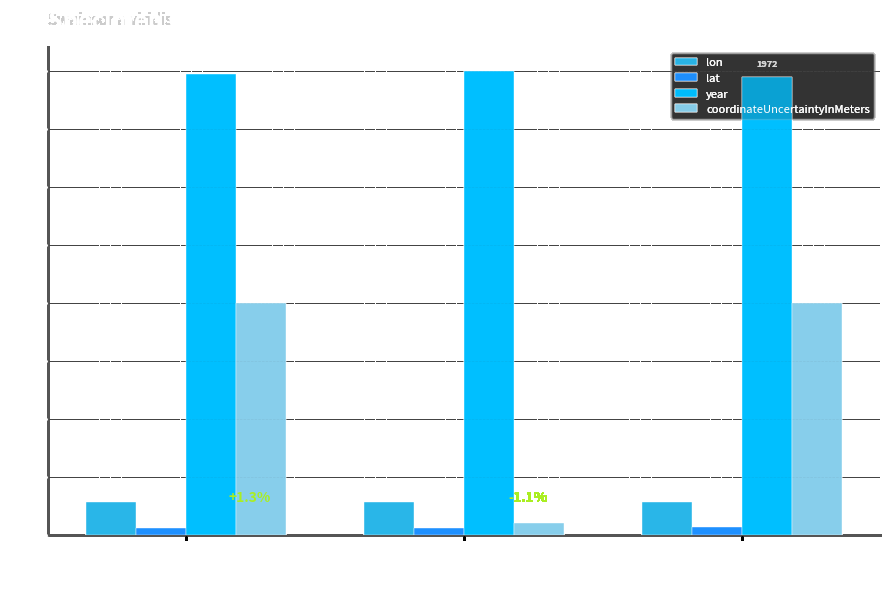

What is the sum of all lon values?

425.3